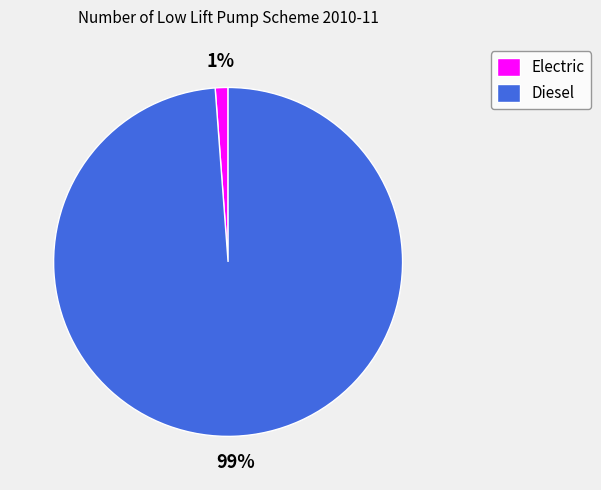

Does any single category account for the majority?

Yes